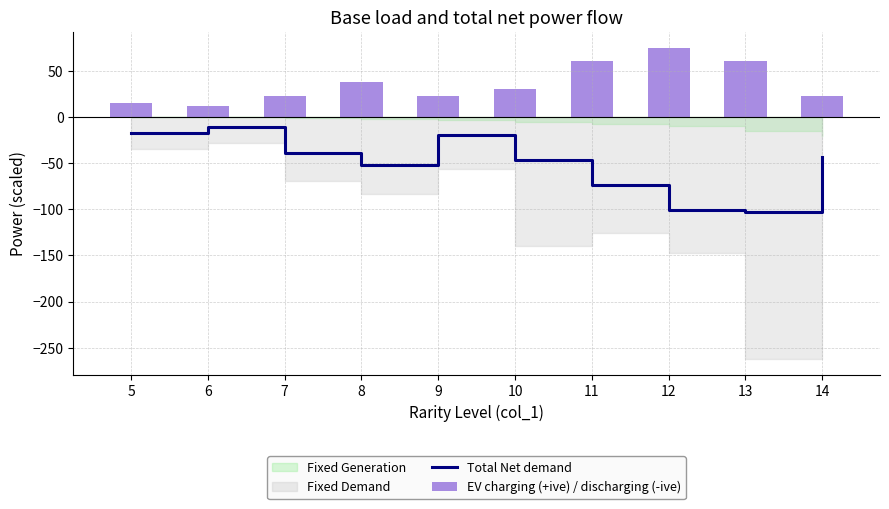

At how many categories does at least one series exceed 53?

3